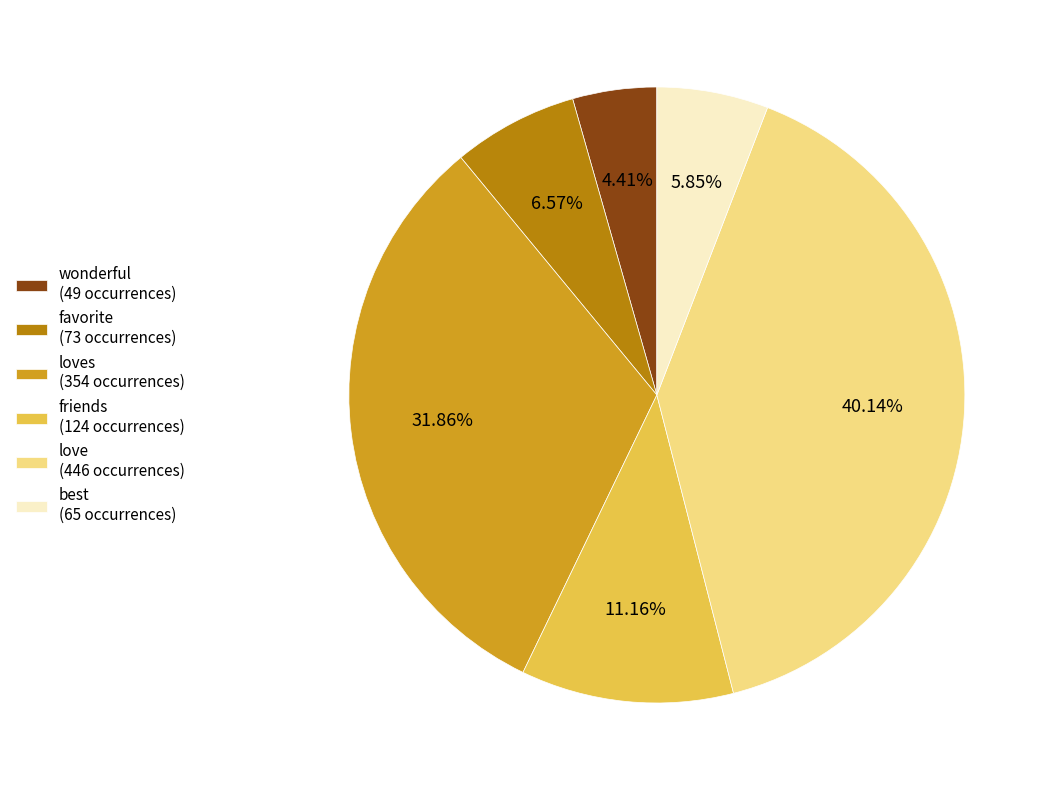

To the nearest percent, what is the difference between the largest and smallest slice percentages?

36%